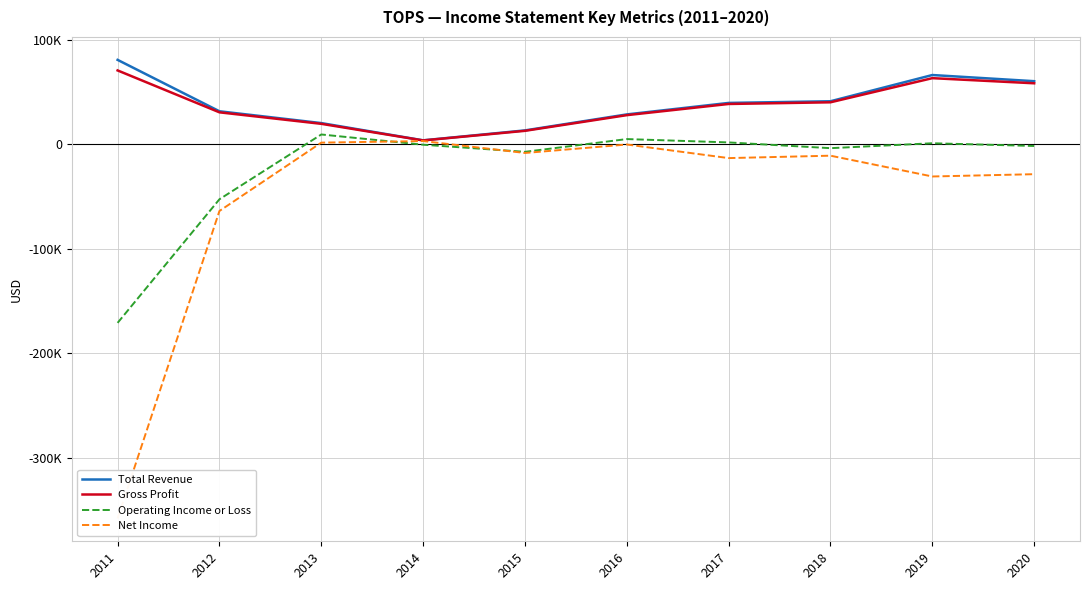

What are all the series names shown in the legend?

Total Revenue, Gross Profit, Operating Income or Loss, Net Income